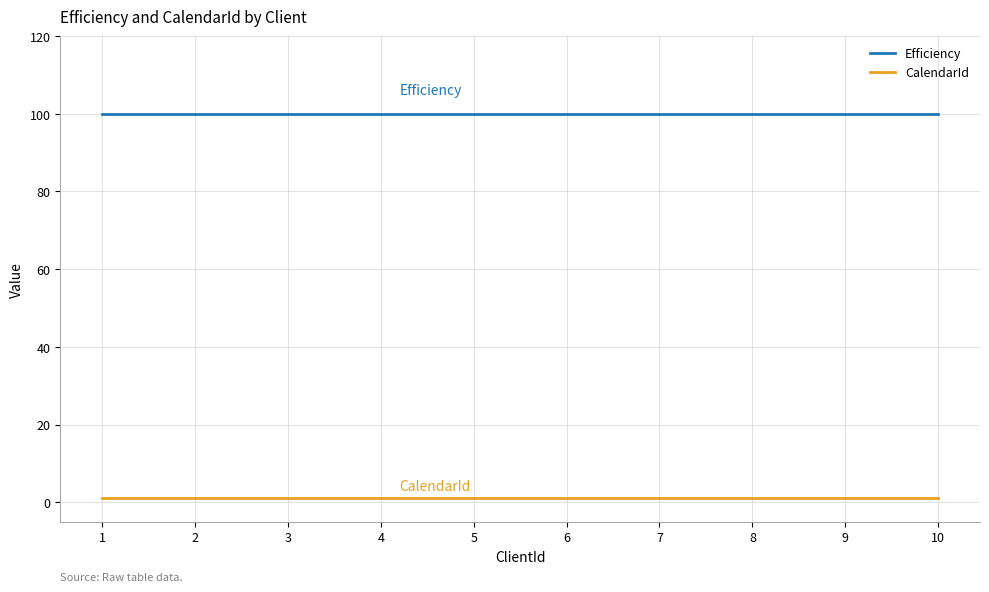

At how many categories does at least one series exceed 95?

10